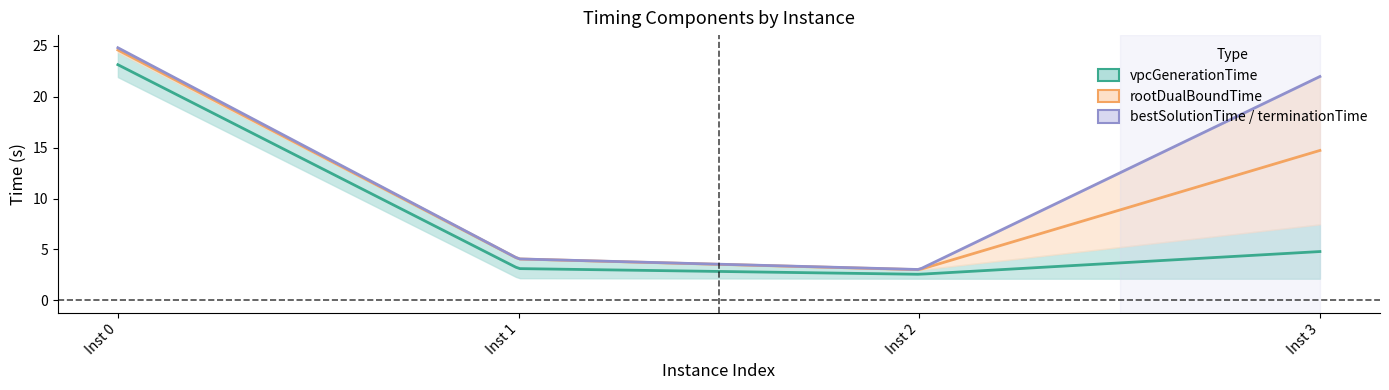

True or false: rootDualBoundTime has more than 0 interior local peaks.

False